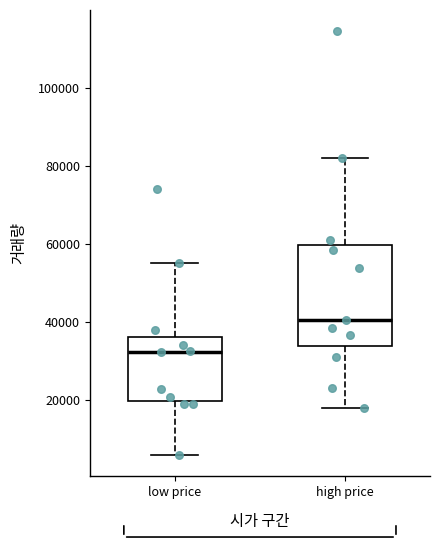

Which box is the tallest, from its lower edge to its upper edge?

high price